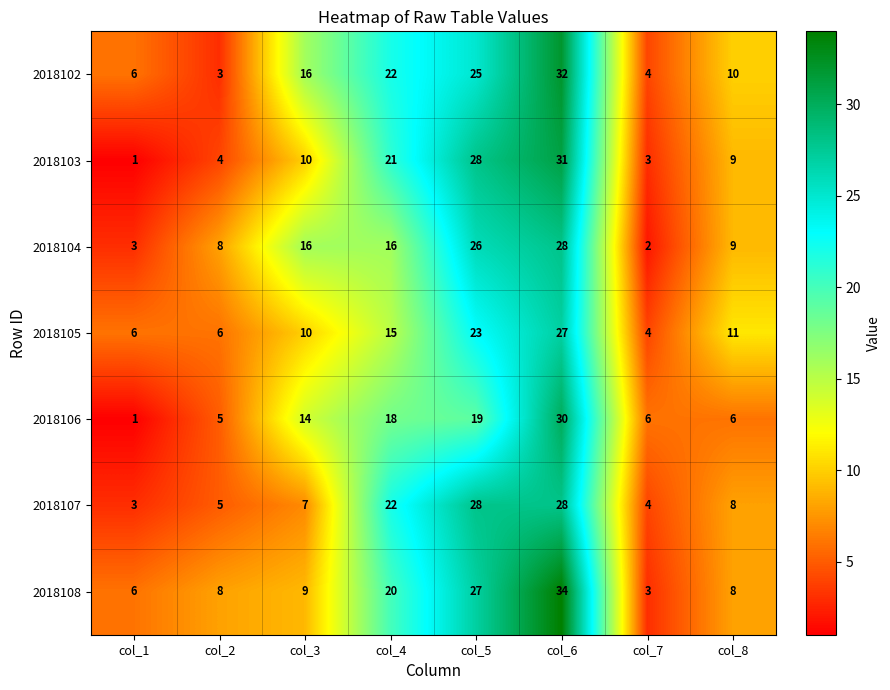

What is the sum of all 2018104 values?

108